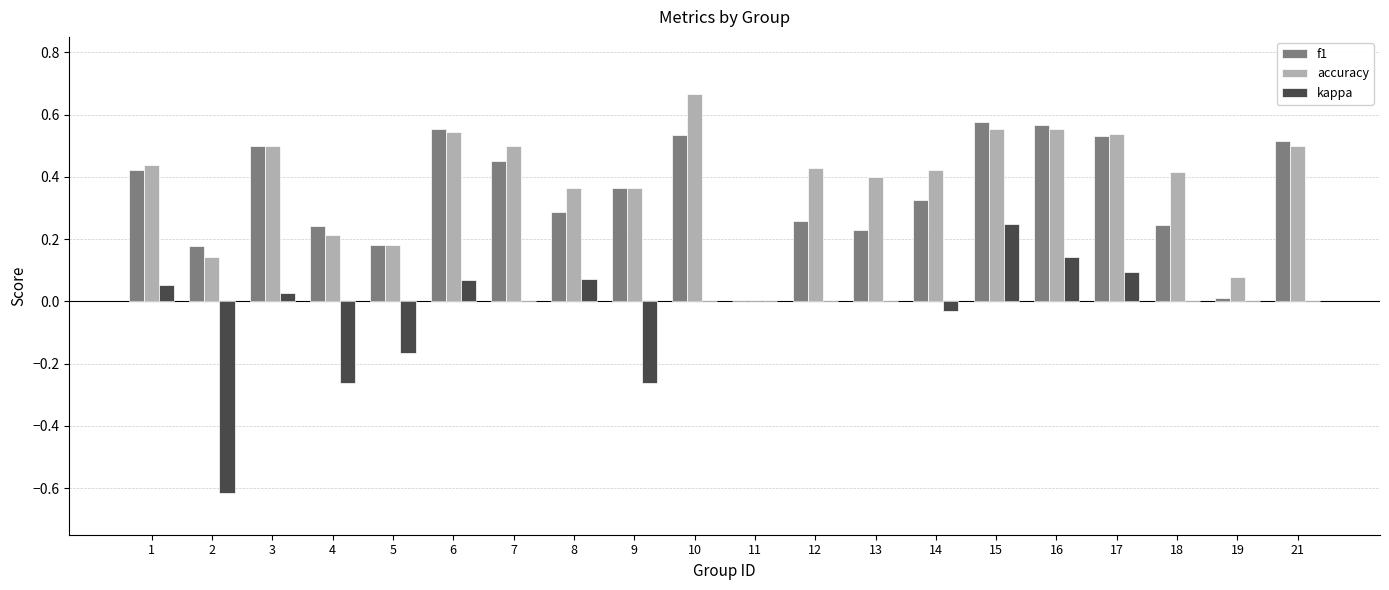

Which series changed the most between 1 and 4?

kappa